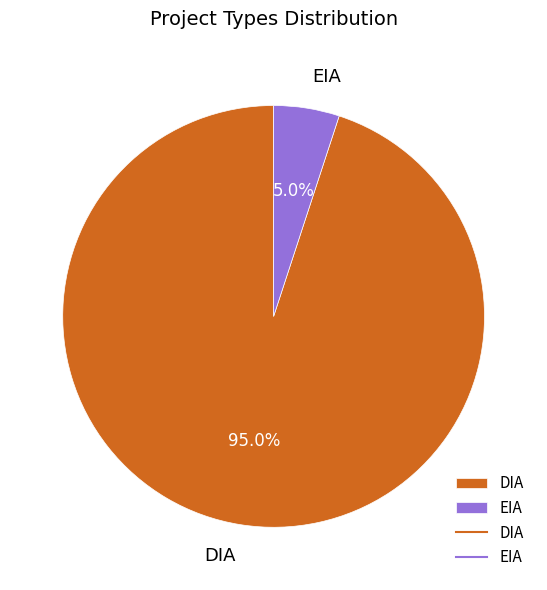

Which category has the biggest portion of the pie?

DIA